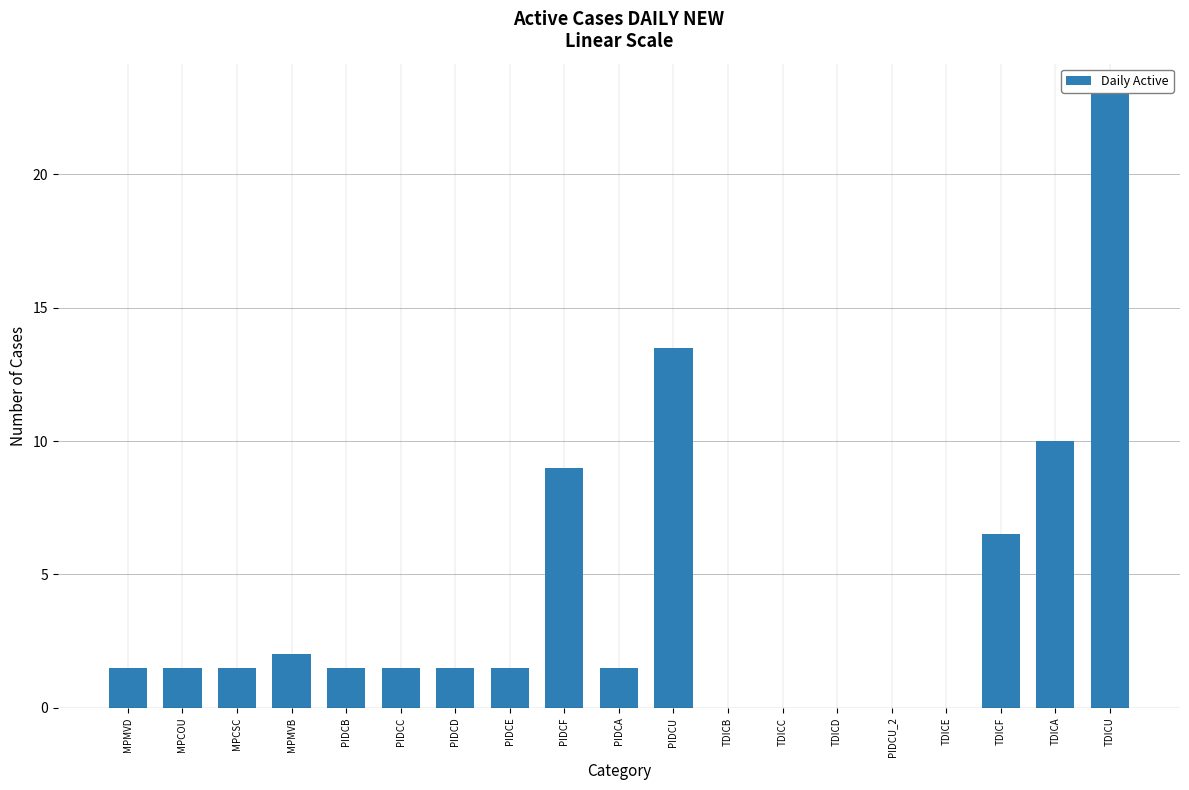

Which has a higher value, PIDCA or TDICC?

PIDCA